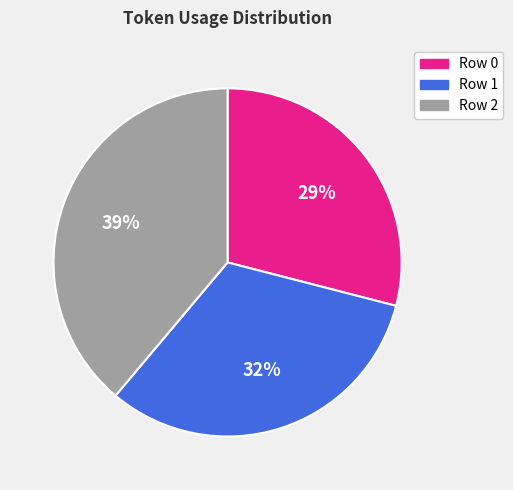

Combined, do Row 2 and Row 0 account for over 50%?

Yes